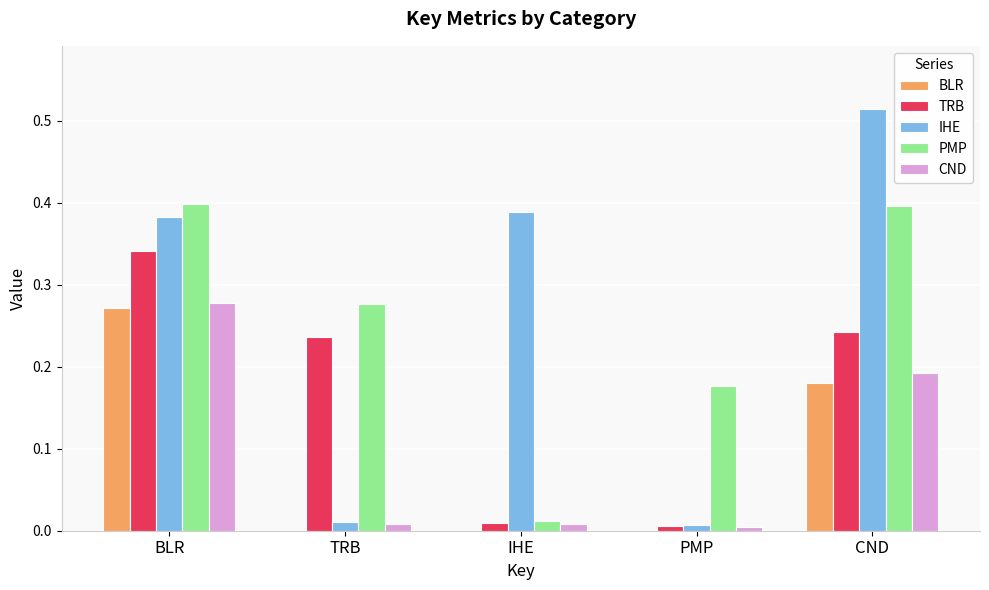

Which label corresponds to the largest value in the chart?

CND